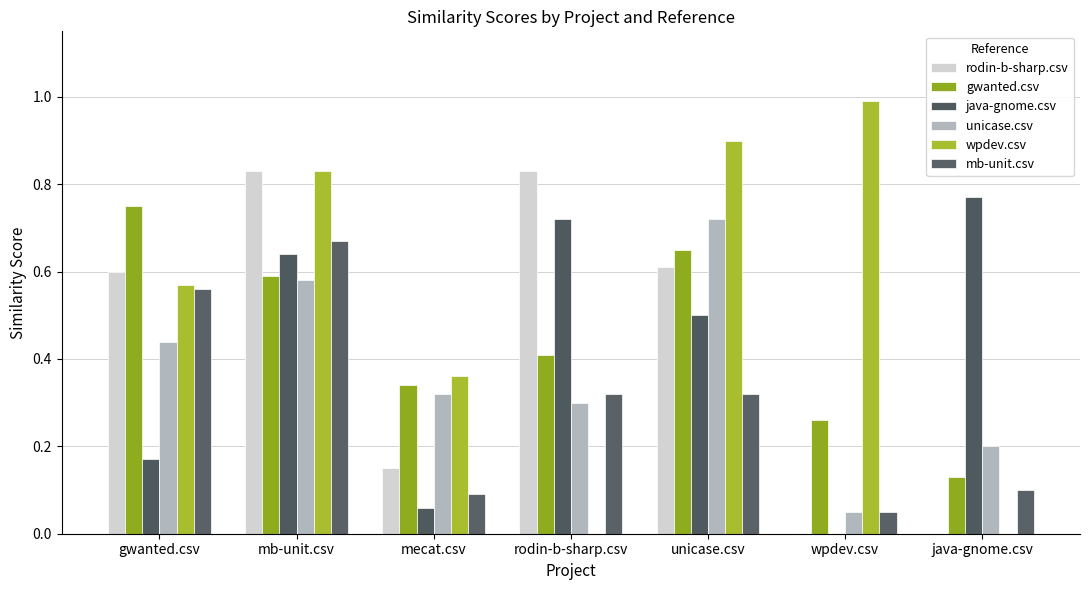

How many categories are shown in the chart?

7